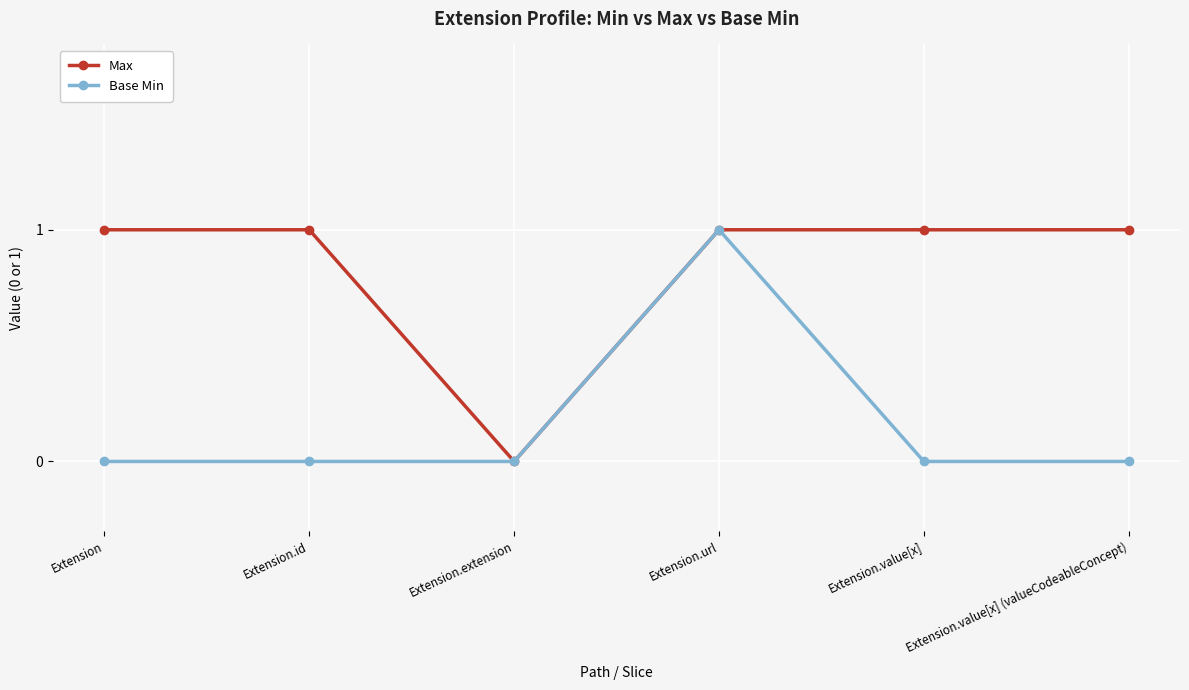

Is the value of Max at Extension.id greater than the value of Base Min at Extension.id?

Yes